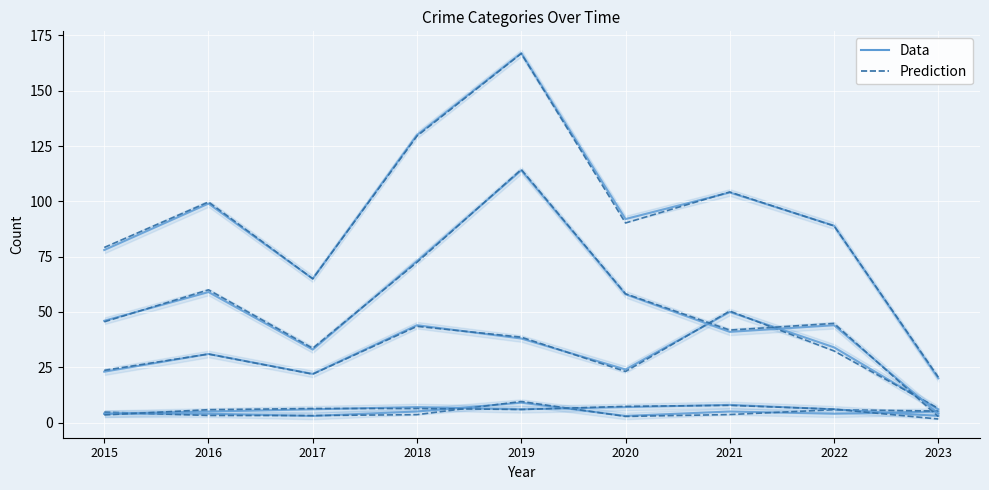

Count the number of data series in this chart.

2